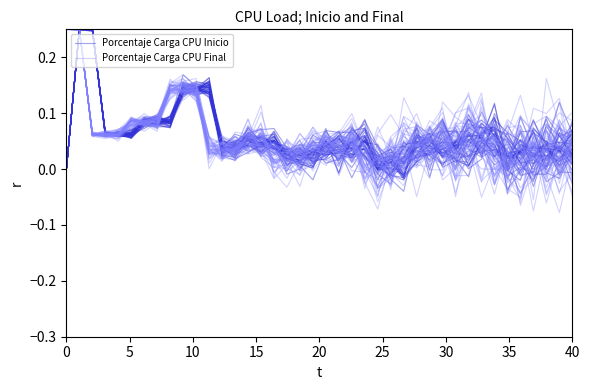

Reading left to right, extract all data points from this chart.

Porcentaje Carga CPU Inicio: 0.0	0.2	0.3	0.1	0.1	0.1	0.1	0.1	0.1	0.1	0.1	0.1	0.0	0.0	0.0	0.0	0.0	0.0	0.0	0.0	0.1	0.0	0.0	0.0	0.0	0.0	-0.0	0.0	0.0	0.0	0.0	0.1	0.1	0.0	0.0	-0.0	0.0	-0.0	-0.0	0.0
Porcentaje Carga CPU Final: 0.2	0.3	0.1	0.1	0.1	0.1	0.1	0.1	0.1	0.1	0.1	0.0	0.0	0.0	0.0	0.1	0.0	0.0	0.0	0.1	0.0	0.0	0.1	-0.0	0.1	0.0	0.0	0.1	0.0	0.1	0.1	0.0	0.0	0.1	0.0	0.0	-0.0	0.0	0.1	-0.0